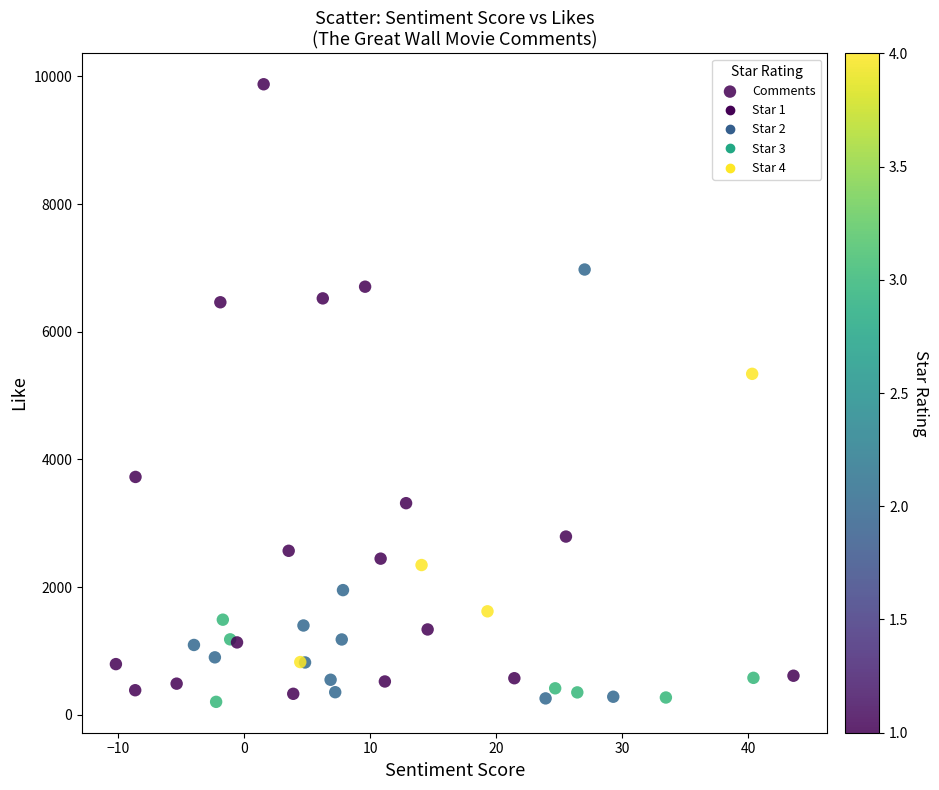

What Y value in the scatter plot is closest to 5039?

5340